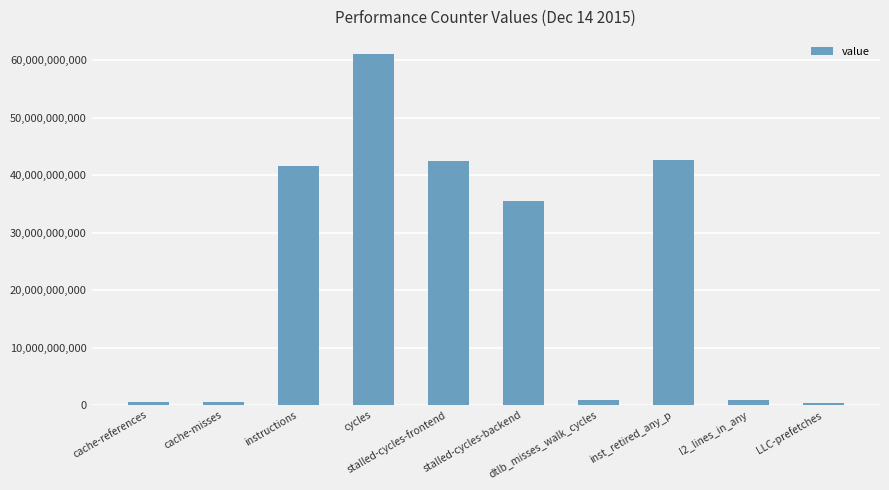

Does the chart contain stacked bars?

No